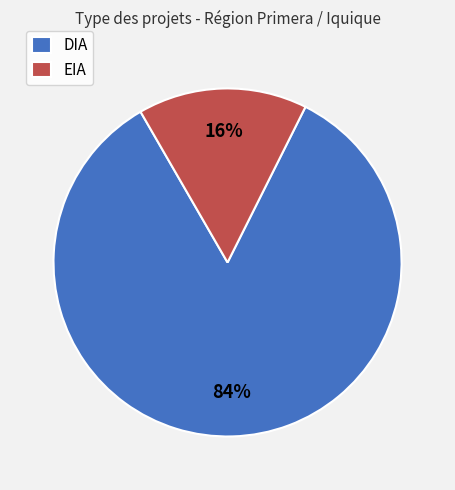

Does any single category account for the majority?

Yes